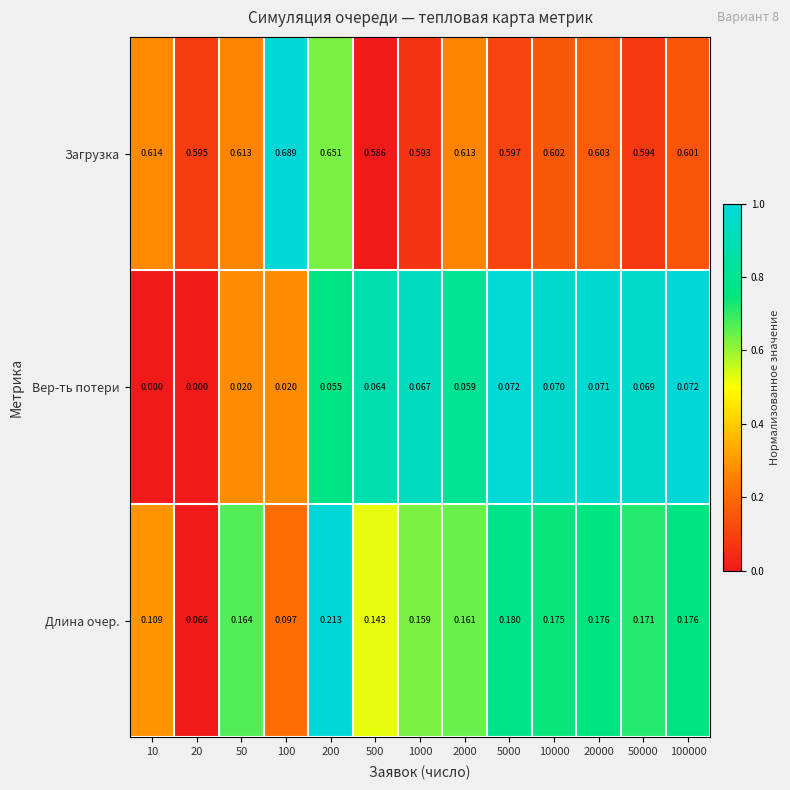

Between 20 and 100, which series saw the biggest shift?

Загрузка